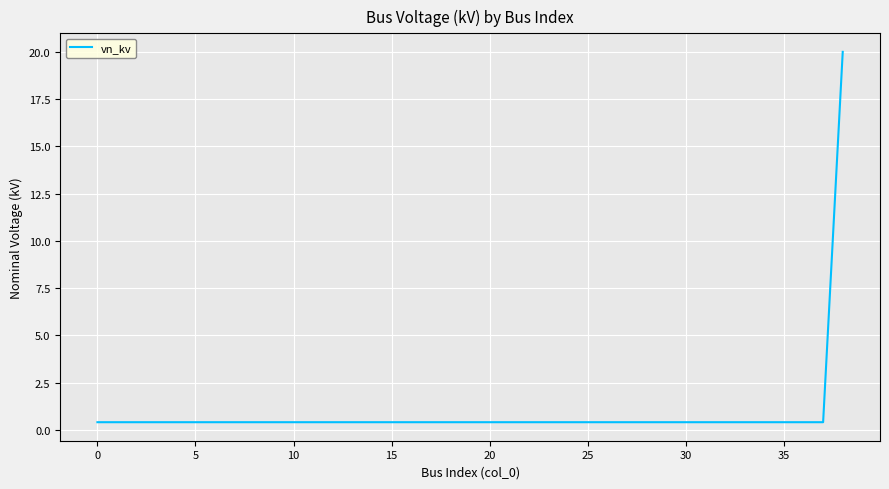

What is the greatest value displayed?

20.0